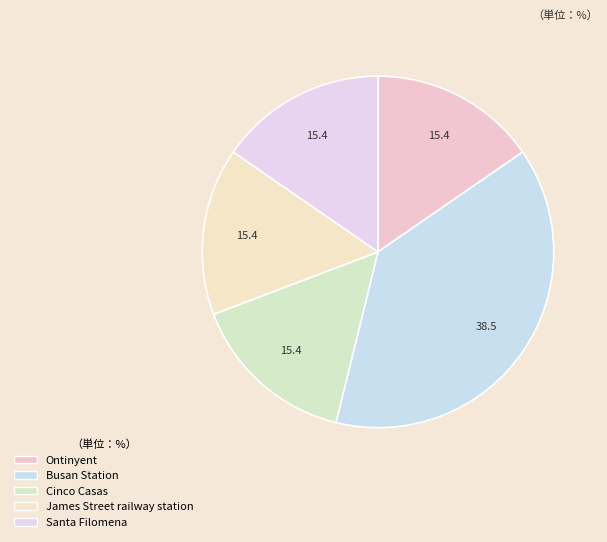

To the nearest percent, what percentage of the pie is Santa Filomena?

15%